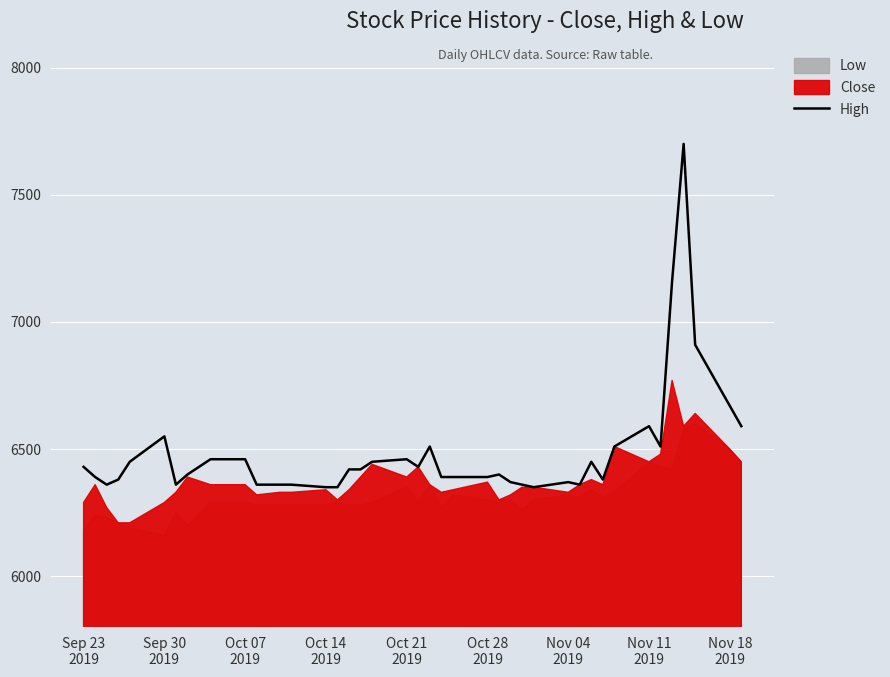

What is the highest value of the High series?

7700